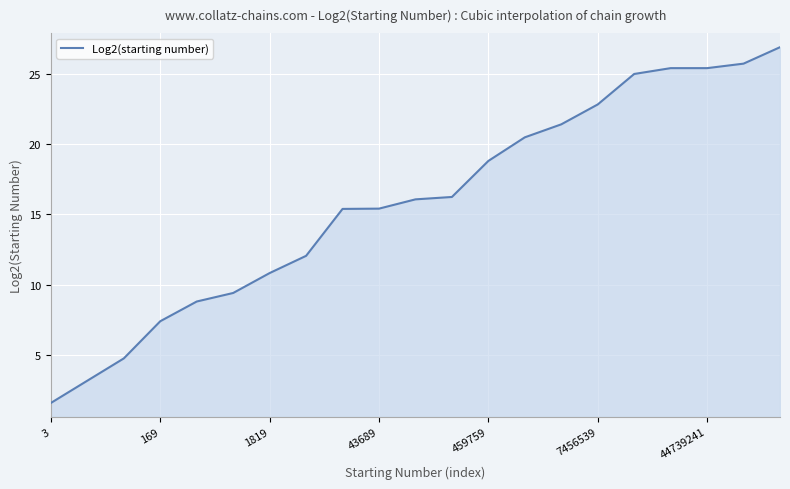

How many lines are shown in the chart?

1